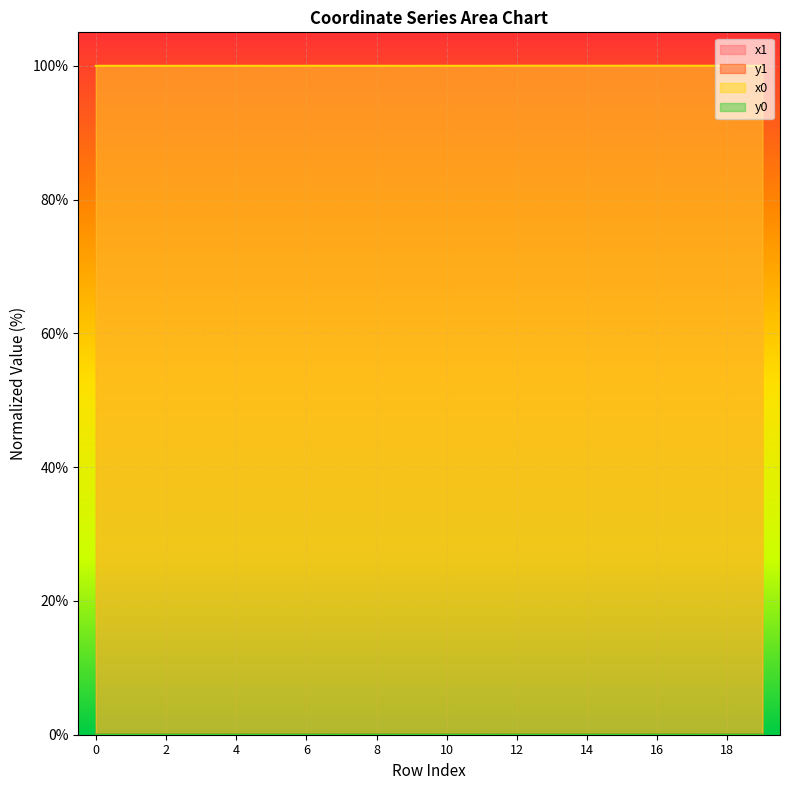

Reading left to right, list all the values displayed in this chart.

x1: 0=100.0	1=100.0	2=100.0	3=100.0	4=100.0	5=100.0	6=100.0	7=100.0	8=100.0	9=100.0	10=100.0	11=100.0	12=100.0	13=100.0	14=100.0	15=100.0	16=100.0	17=100.0	18=100.0	19=100.0
y1: 0=0.0	1=0.0	2=0.0	3=0.0	4=0.0	5=0.0	6=0.0	7=0.0	8=0.0	9=0.0	10=0.0	11=0.0	12=0.0	13=0.0	14=0.0	15=0.0	16=0.0	17=0.0	18=0.0	19=0.0
x0: 0=100.0	1=100.0	2=100.0	3=100.0	4=100.0	5=100.0	6=100.0	7=100.0	8=100.0	9=100.0	10=100.0	11=100.0	12=100.0	13=100.0	14=100.0	15=100.0	16=100.0	17=100.0	18=100.0	19=100.0
y0: 0=0.0	1=0.0	2=0.0	3=0.0	4=0.0	5=0.0	6=0.0	7=0.0	8=0.0	9=0.0	10=0.0	11=0.0	12=0.0	13=0.0	14=0.0	15=0.0	16=0.0	17=0.0	18=0.0	19=0.0